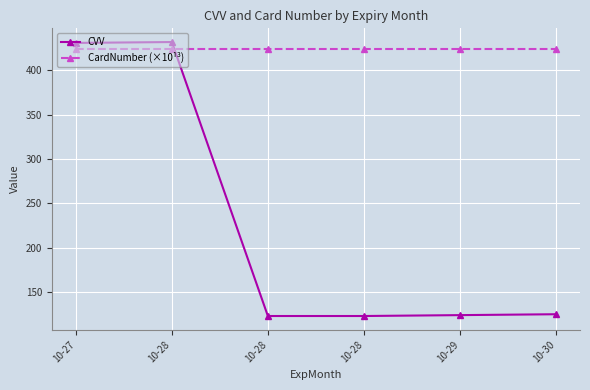

What are all the series names shown in the legend?

CVV, CardNumber (×10¹³)